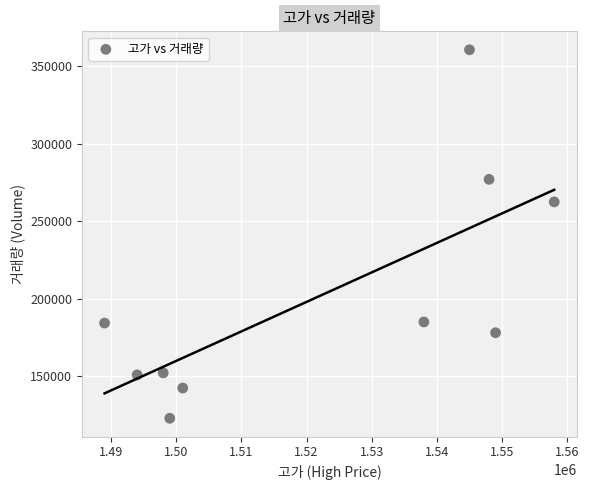

What is the average X value?

1521900